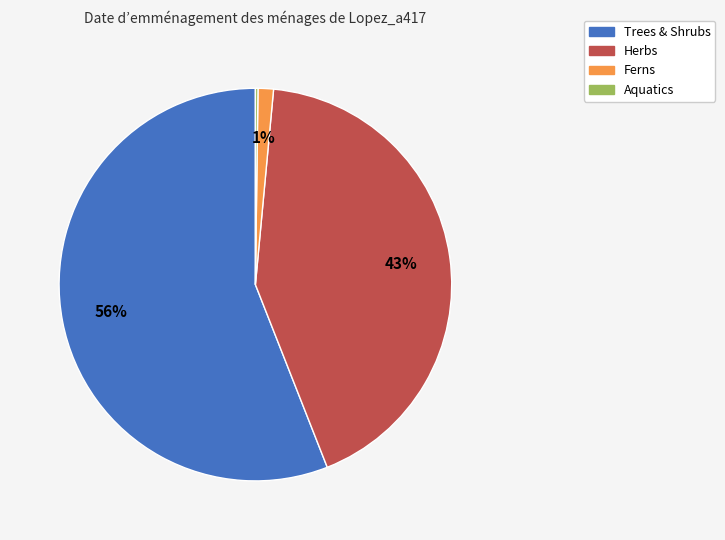

To the nearest percent, what is the average slice percentage?

25%